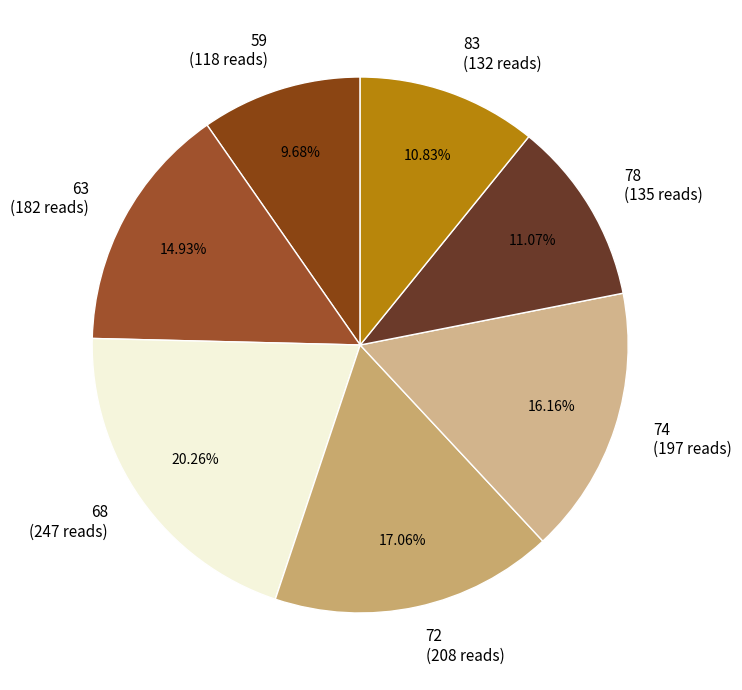

What is the smallest slice in the pie chart?

59